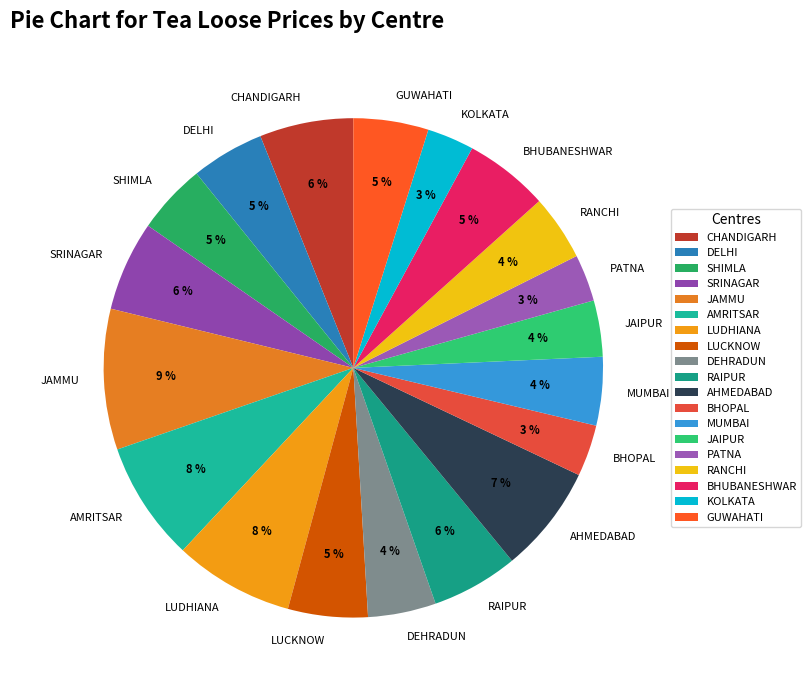

Between DELHI and KOLKATA, which is larger?

DELHI